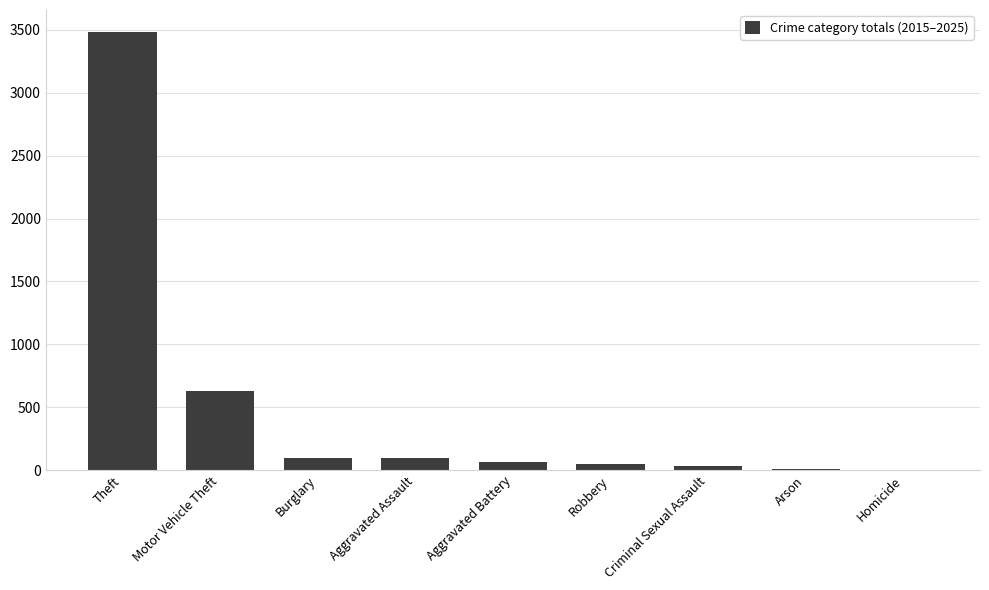

What is the sum of all values?

4451